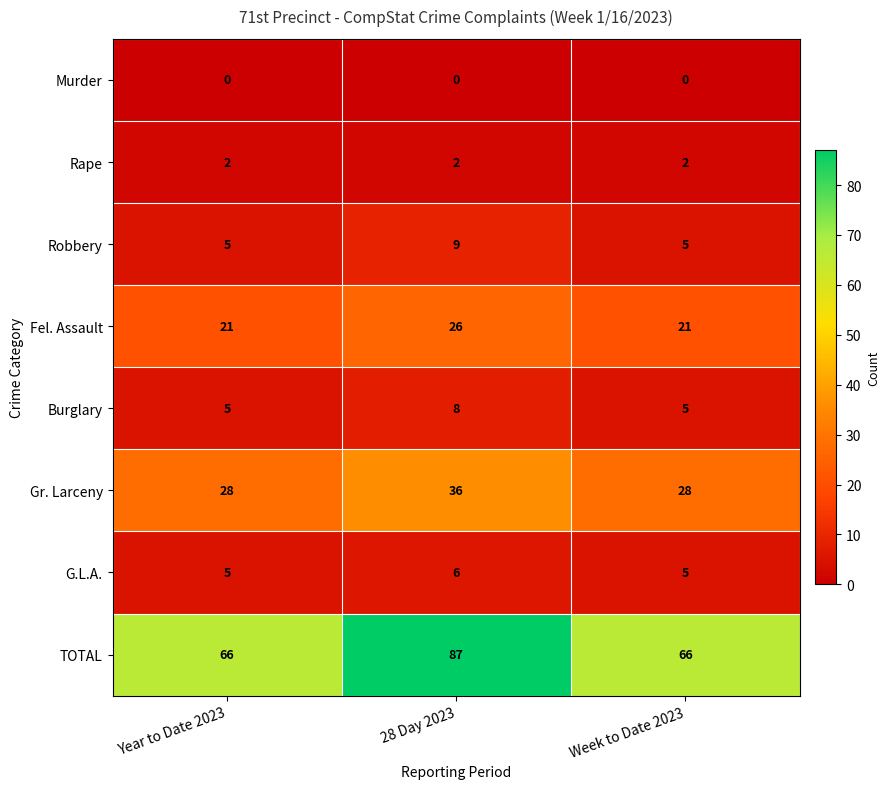

What is the approximate value of Gr. Larceny at Week to Date 2023?

28